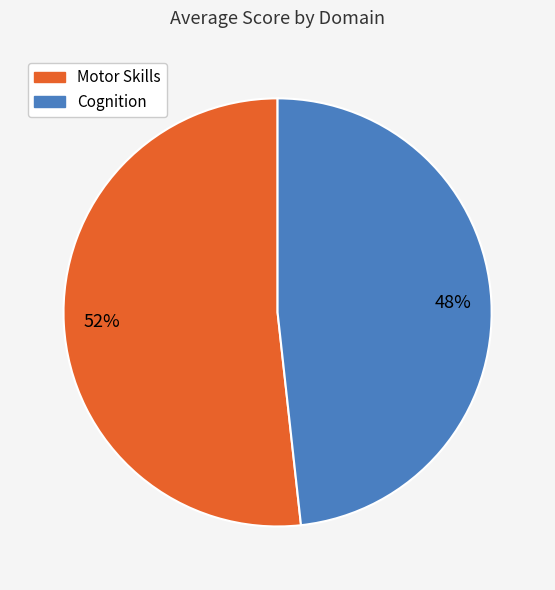

The Motor Skills slice represents 60% of the pie. True or false?

False